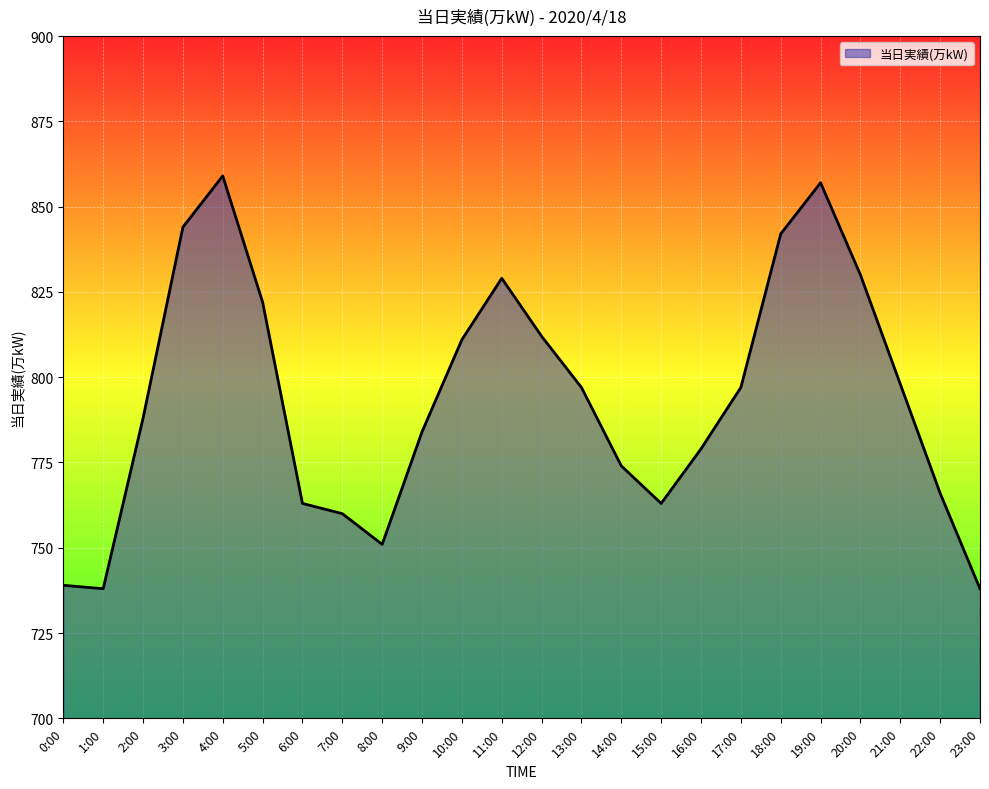

What position from the left is 20:00?

21